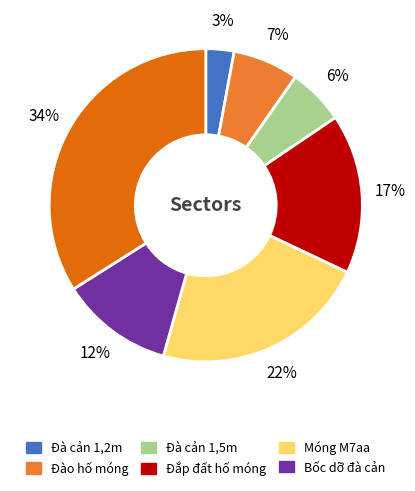

Is there a majority slice in this chart?

No